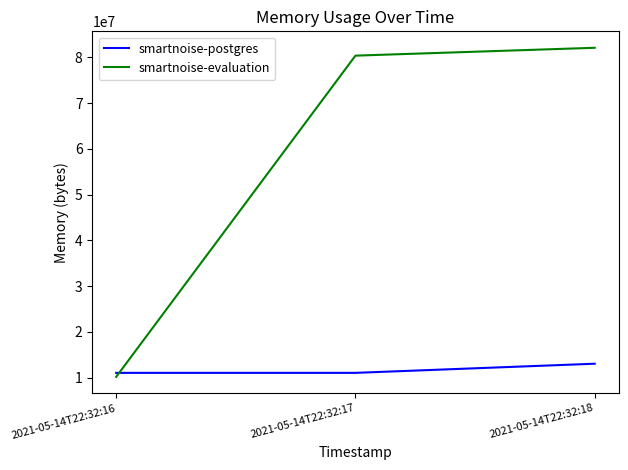

What is the difference between the maximum and minimum values in the smartnoise-postgres series?

1998848